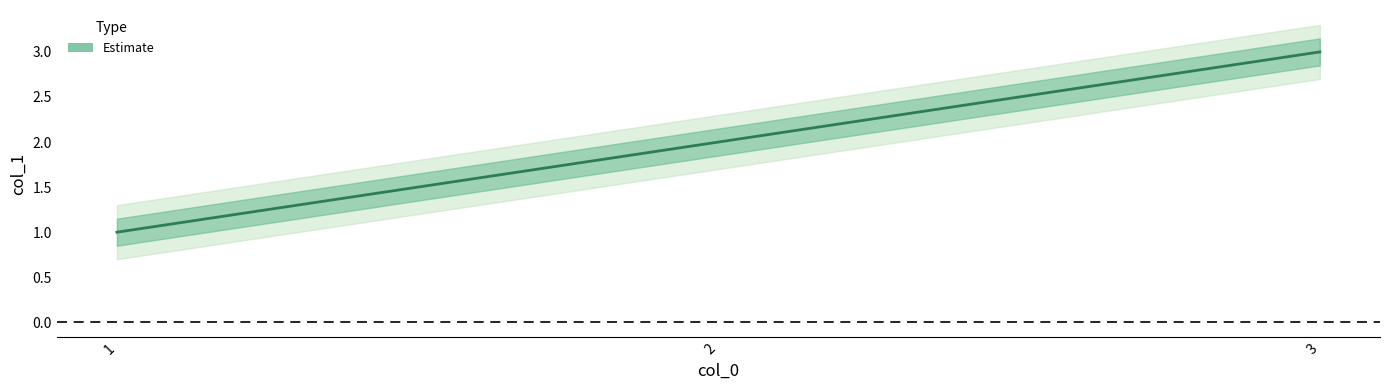

Rank the categories by value from highest to lowest.

3, 2, 1